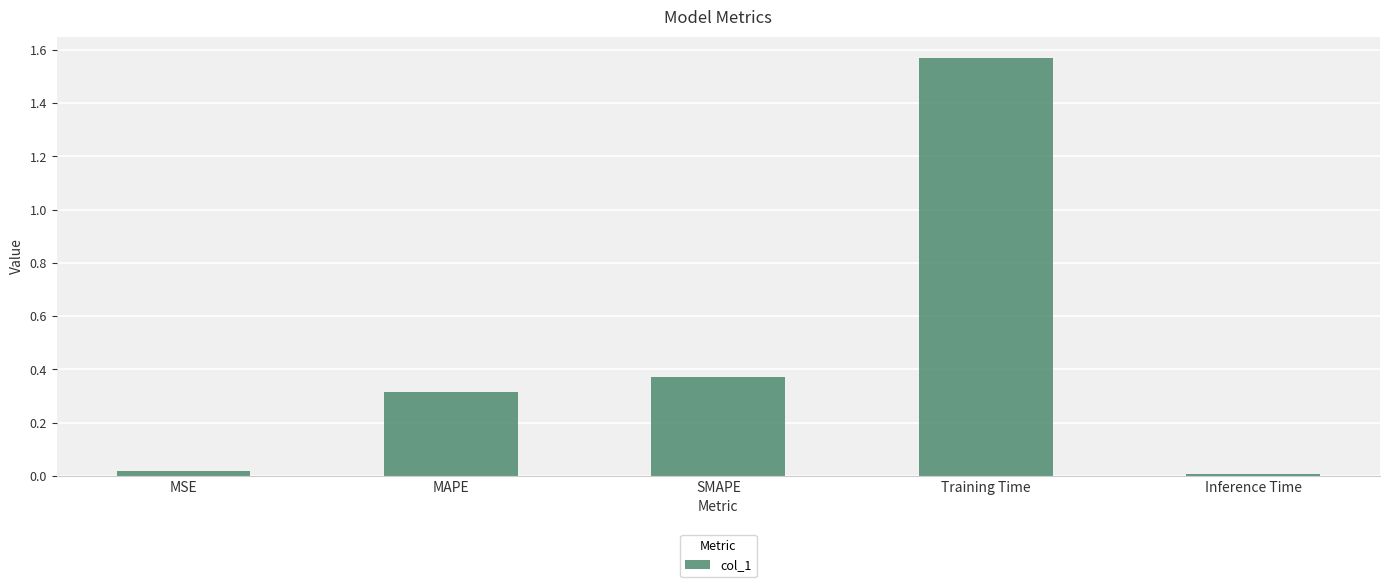

What is the sum of all values?

2.3